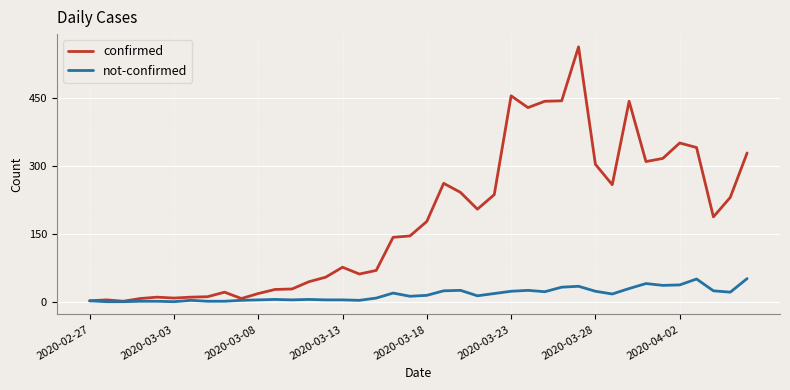

Rank the series by their maximum value, from lowest to highest.

not-confirmed, confirmed